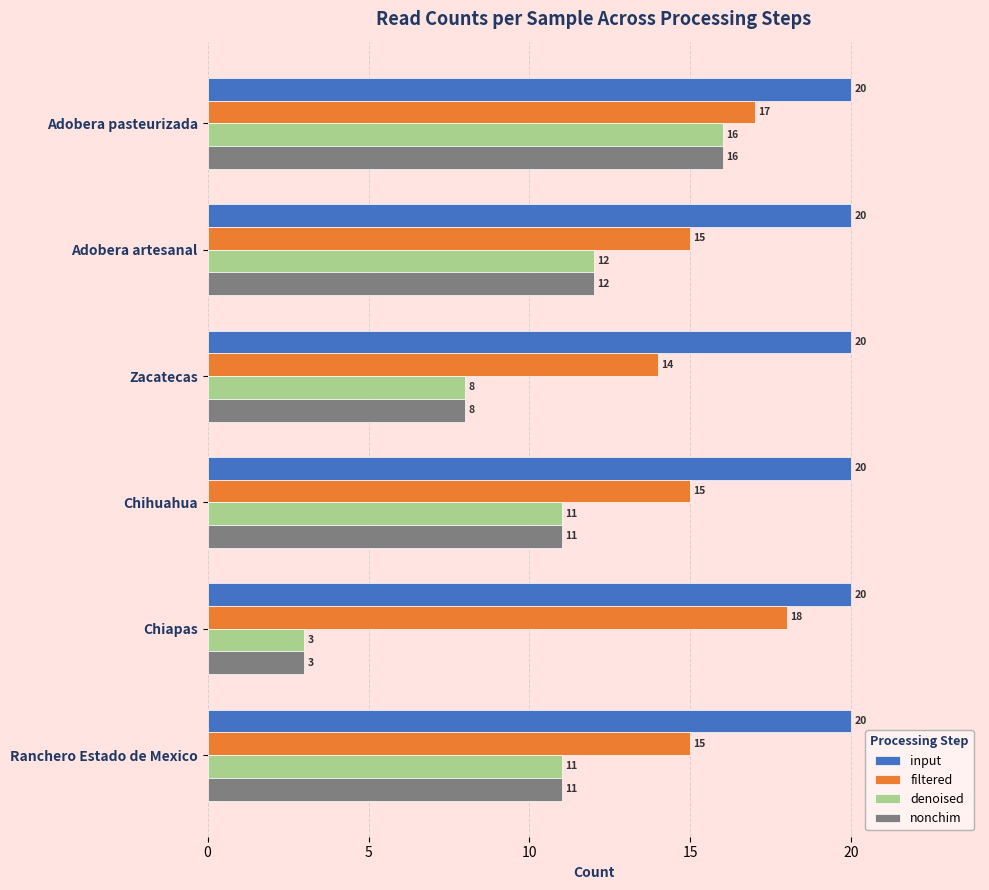

True or false: nonchim has a value of 4 at Chihuahua.

False